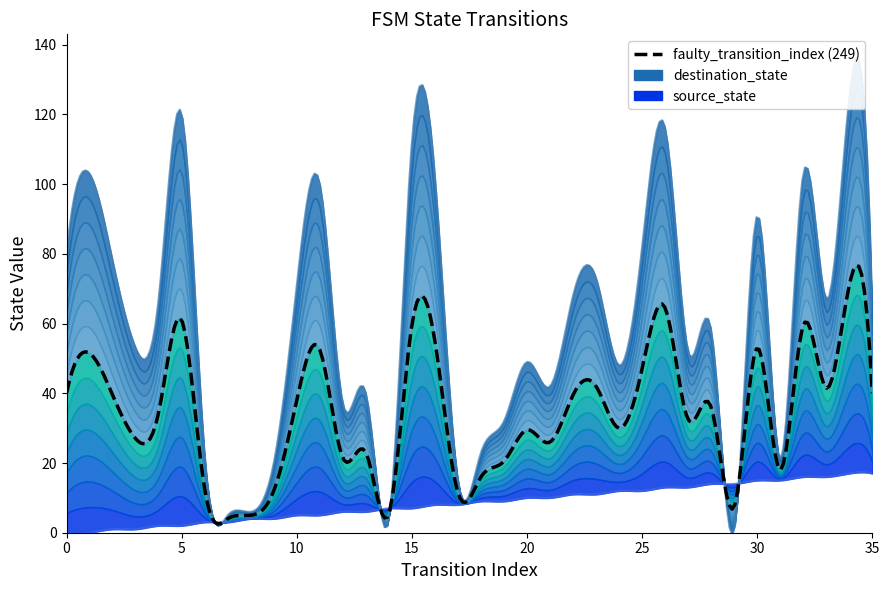

Which series has the largest total across all categories?

destination_state